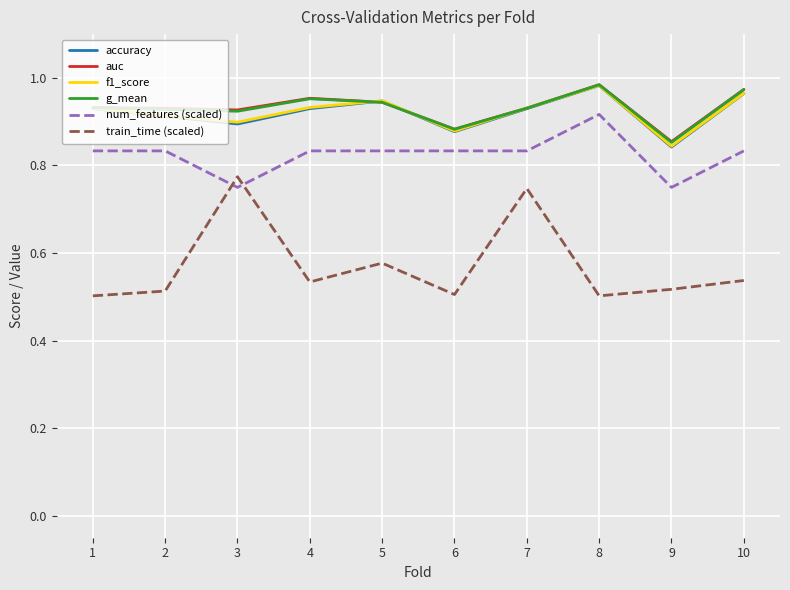

What is the total value across all series at 8?

5.4